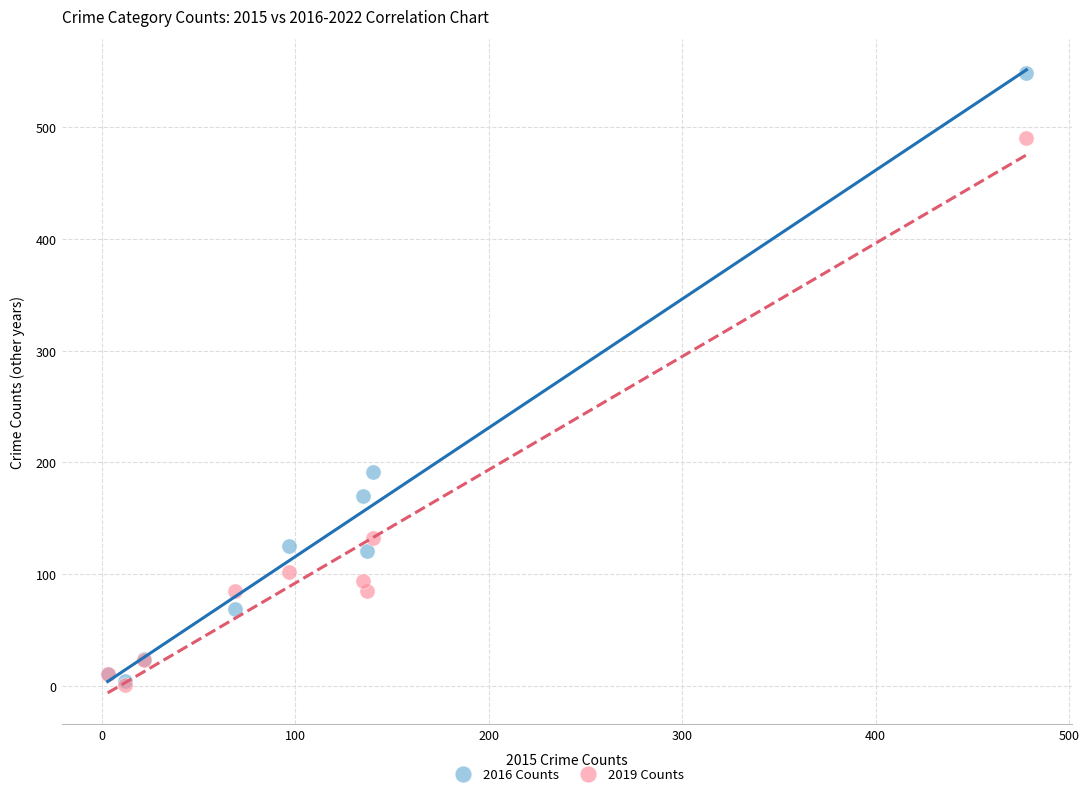

In the 2019 Counts series, what Y value is closest to 246?

132